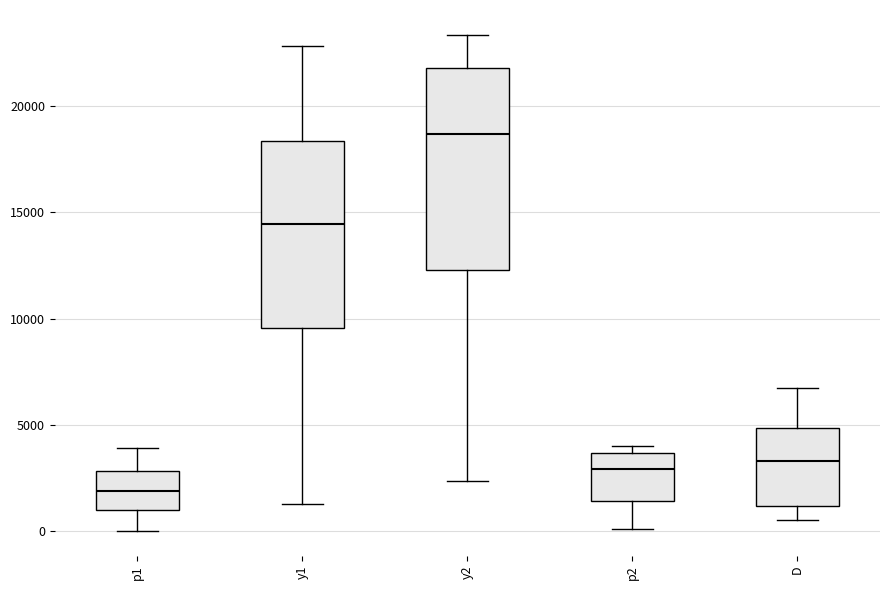

Reading left to right, read every box against the y-axis: the position of its median line, the range the box covers, and the ends of its whiskers. The values are not printed on the chart, so give them approximately, as read against the axis.

p1: median 2000, box 1000 to 3000, whiskers 0 to 4000
y1: median 14500, box 9500 to 18500, whiskers 1500 to 23000
y2: median 18500, box 12500 to 22000, whiskers 2500 to 23500
p2: median 3000, box 1500 to 3500, whiskers 0 to 4000
D: median 3500, box 1000 to 5000, whiskers 500 to 6500